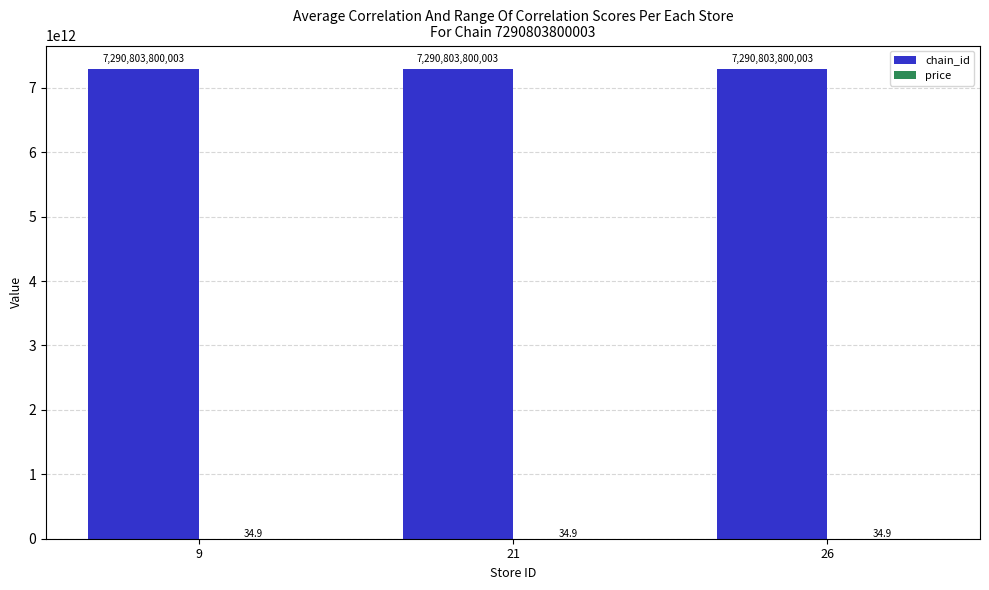

True or false: chain_id has a value of 7290803800003.0 at 9.

True